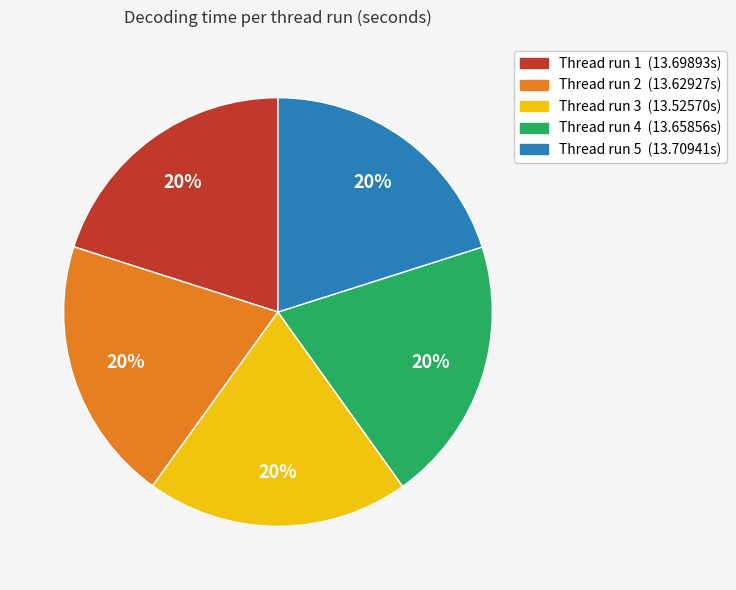

To the nearest percent, what is the average slice percentage?

20%